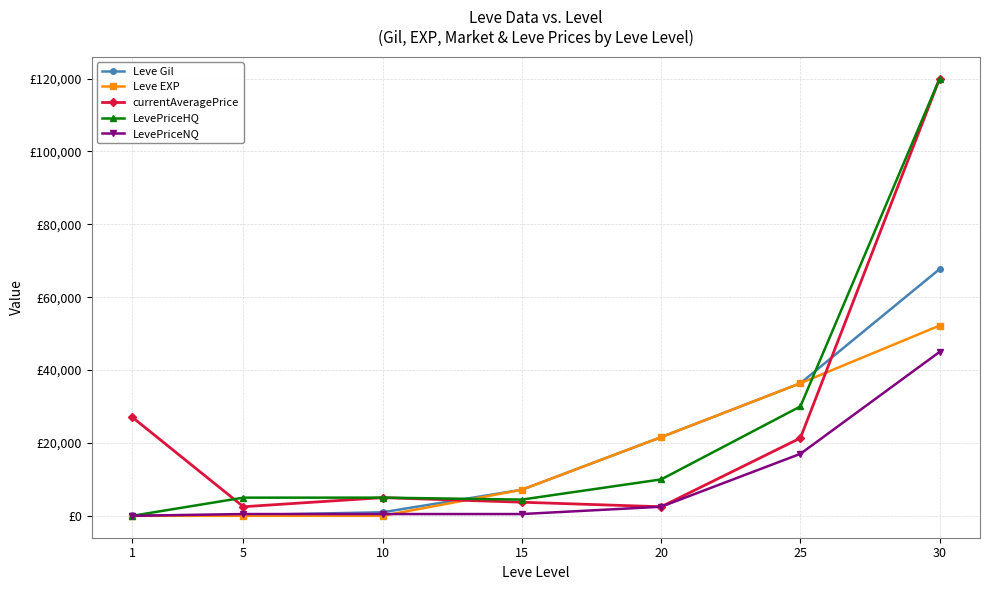

True or false: LevePriceNQ has more than 0 interior local peaks.

False